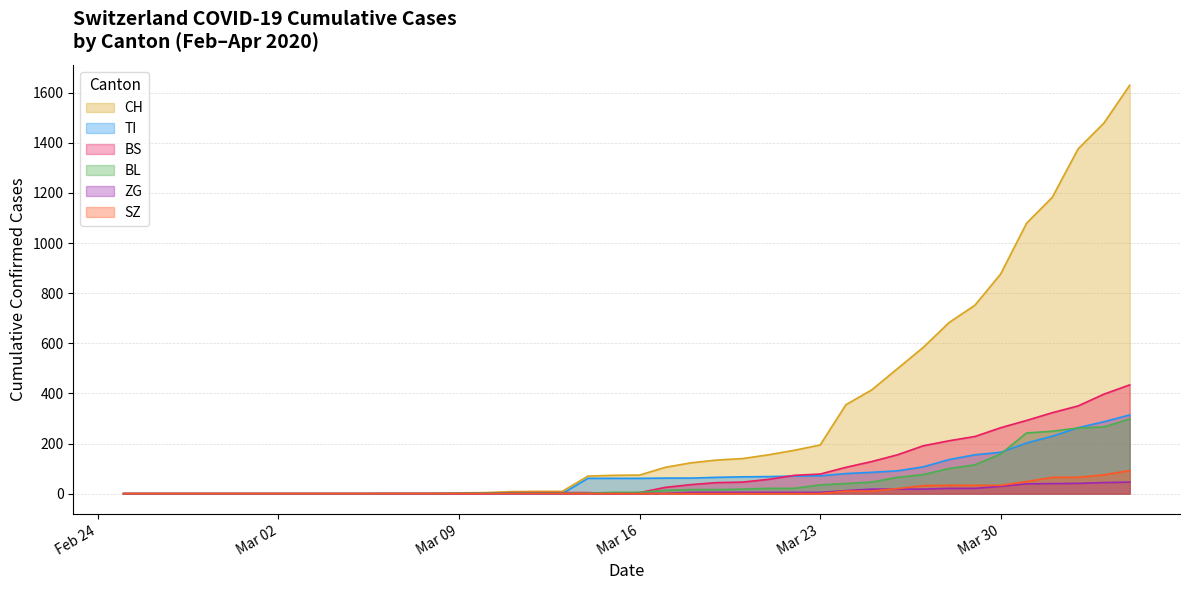

What is the difference between the maximum and minimum values in the SZ series?

92